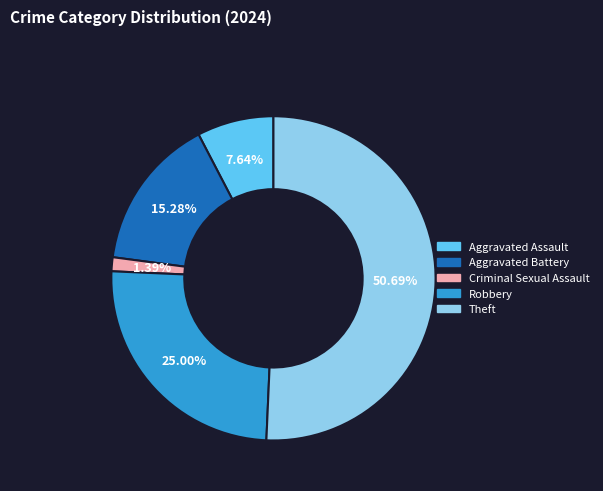

How much of the chart is everything except Aggravated Assault?

92.4%